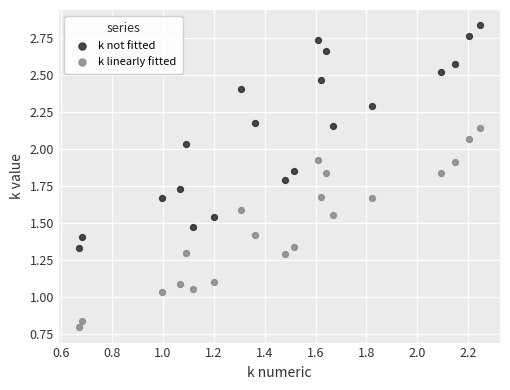

Which series has the largest Y range (max minus min)?

k not fitted